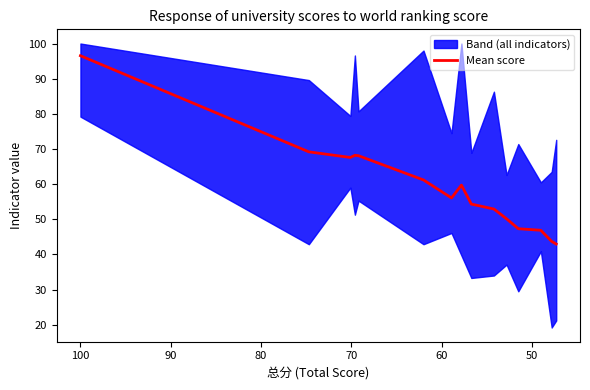

The value at 80 is 34.2. True or false?

False